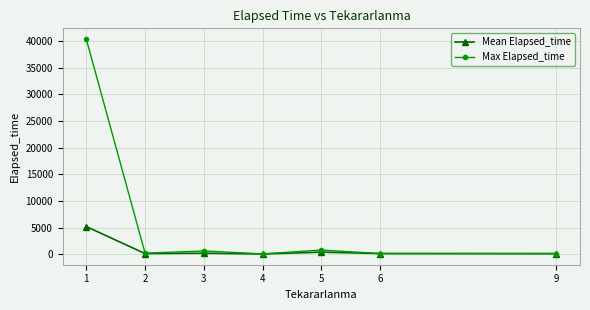

Does the chart have visible grid lines?

Yes